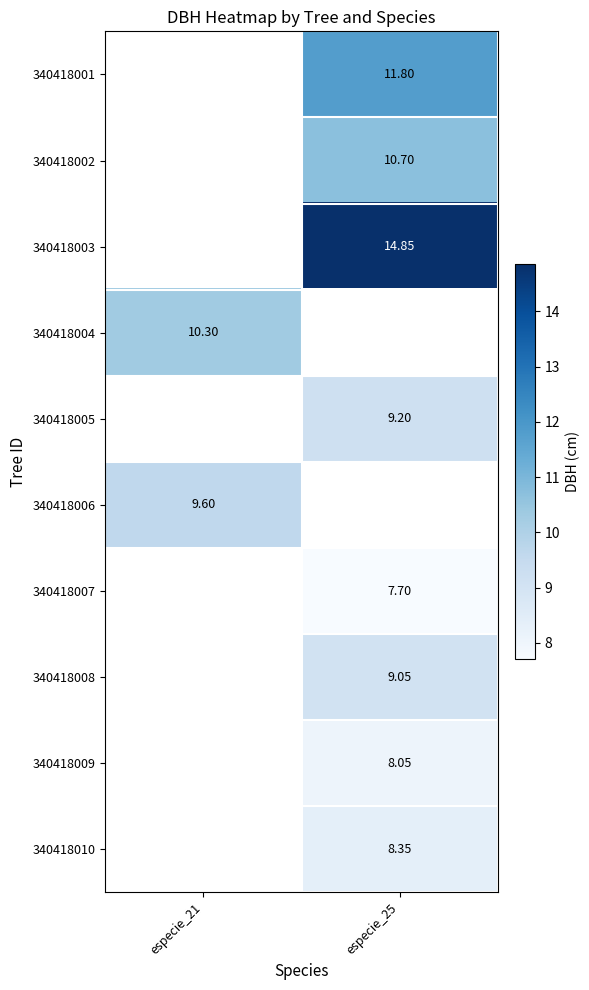

Is the value of 340418002 at especie_25 greater than the value of 340418005 at especie_21?

No